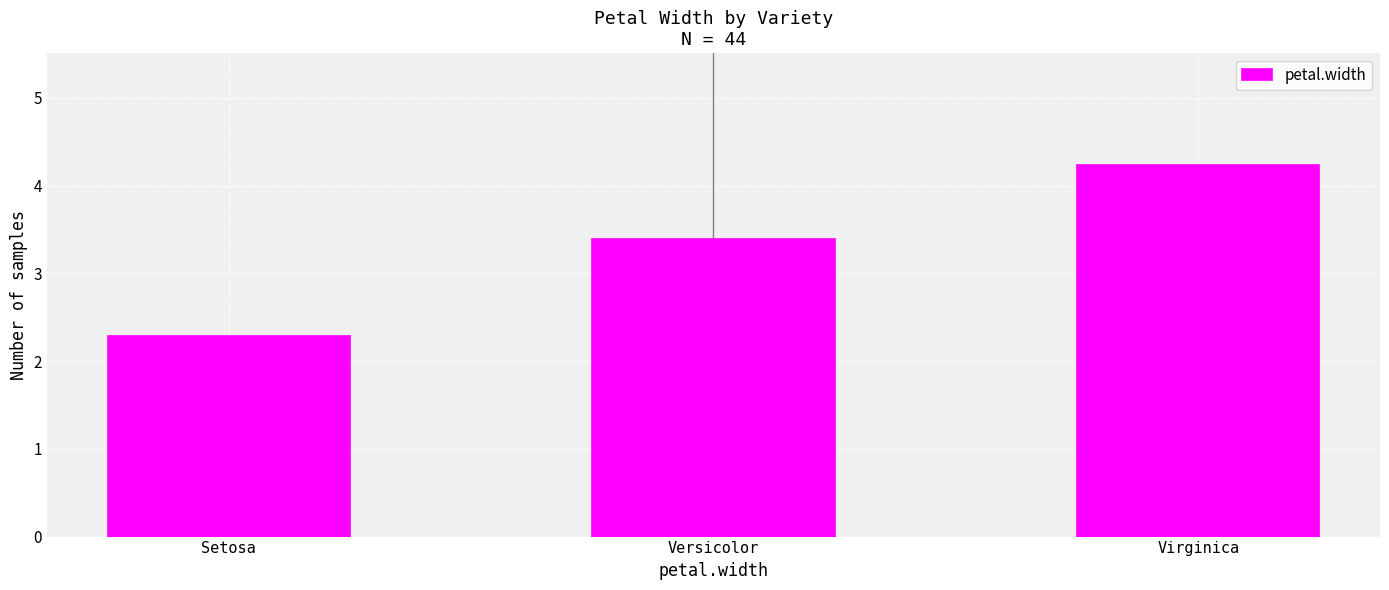

Which has a higher value, Versicolor or Virginica?

Virginica